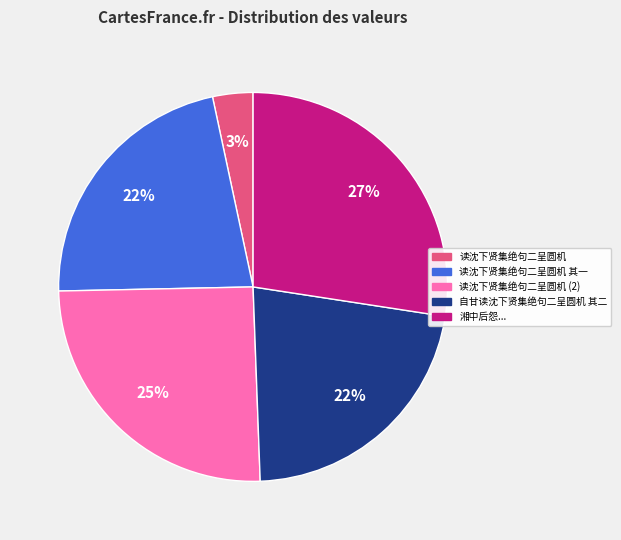

To the nearest percent, what percentage of the pie is 读沈下贤集绝句二呈圆机?

3%